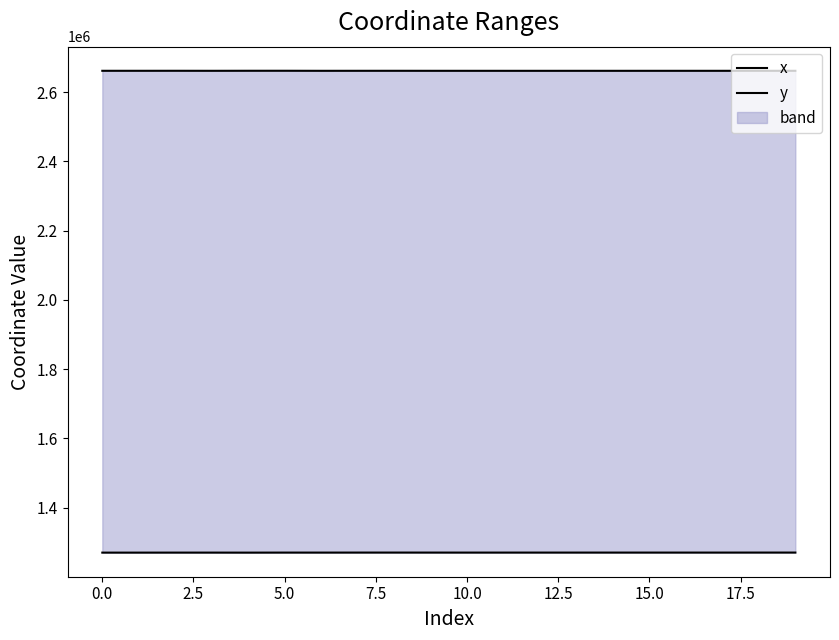

True or false: x has a value of 2661363.7 at 5.0.

True